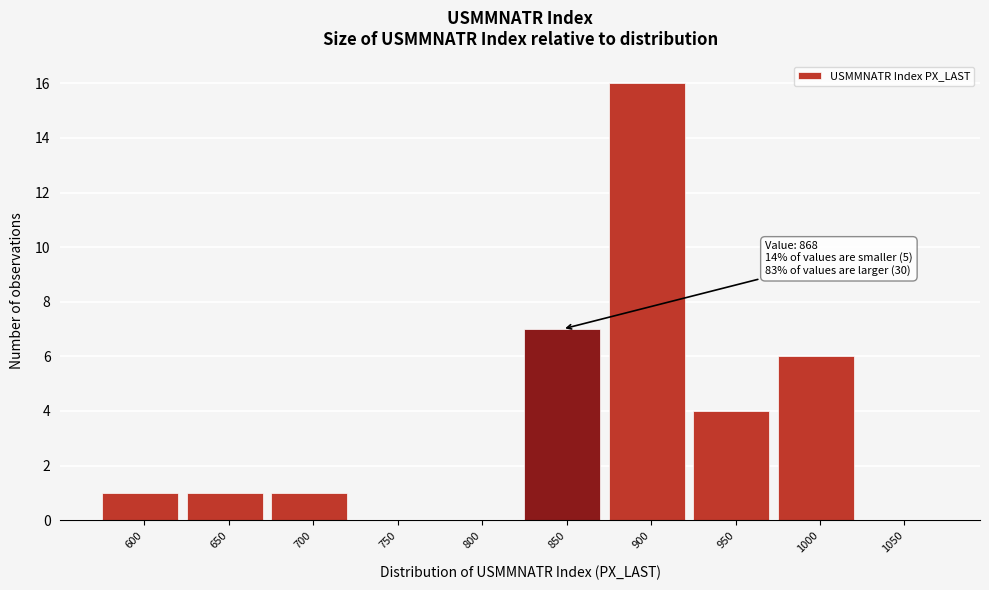

Reading right to left, what are all the values shown in this chart?

1050=0	1000=6	950=4	900=16	850=7	800=0	750=0	700=1	650=1	600=1